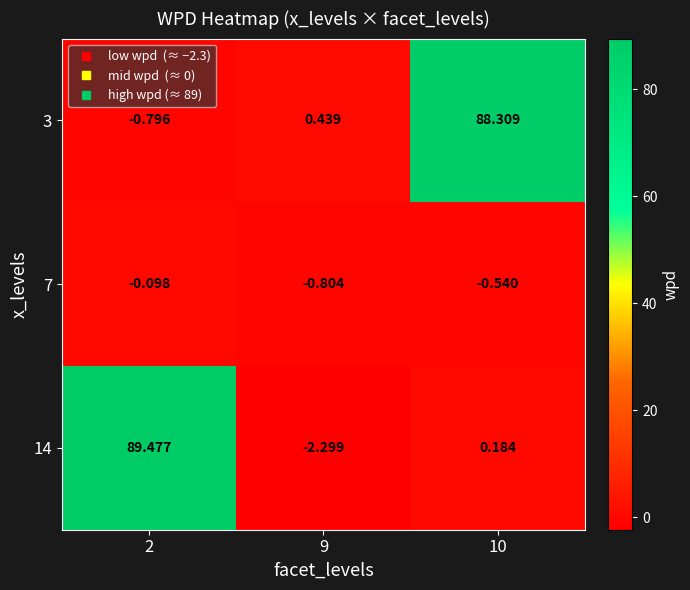

How many data points does each series have?

3